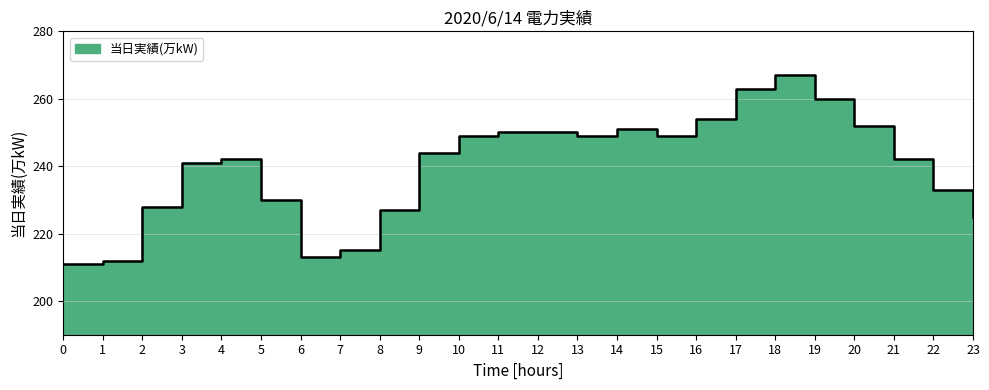

The chart shows a value of 215 at 7. True or false?

True